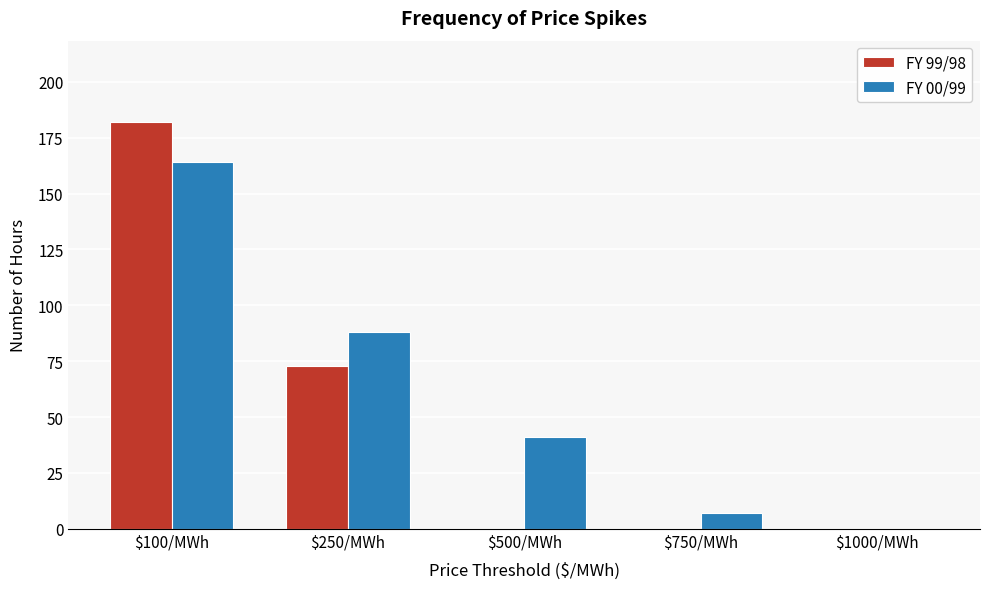

True or false: FY 00/99 has a value of 41 at $500/MWh.

True